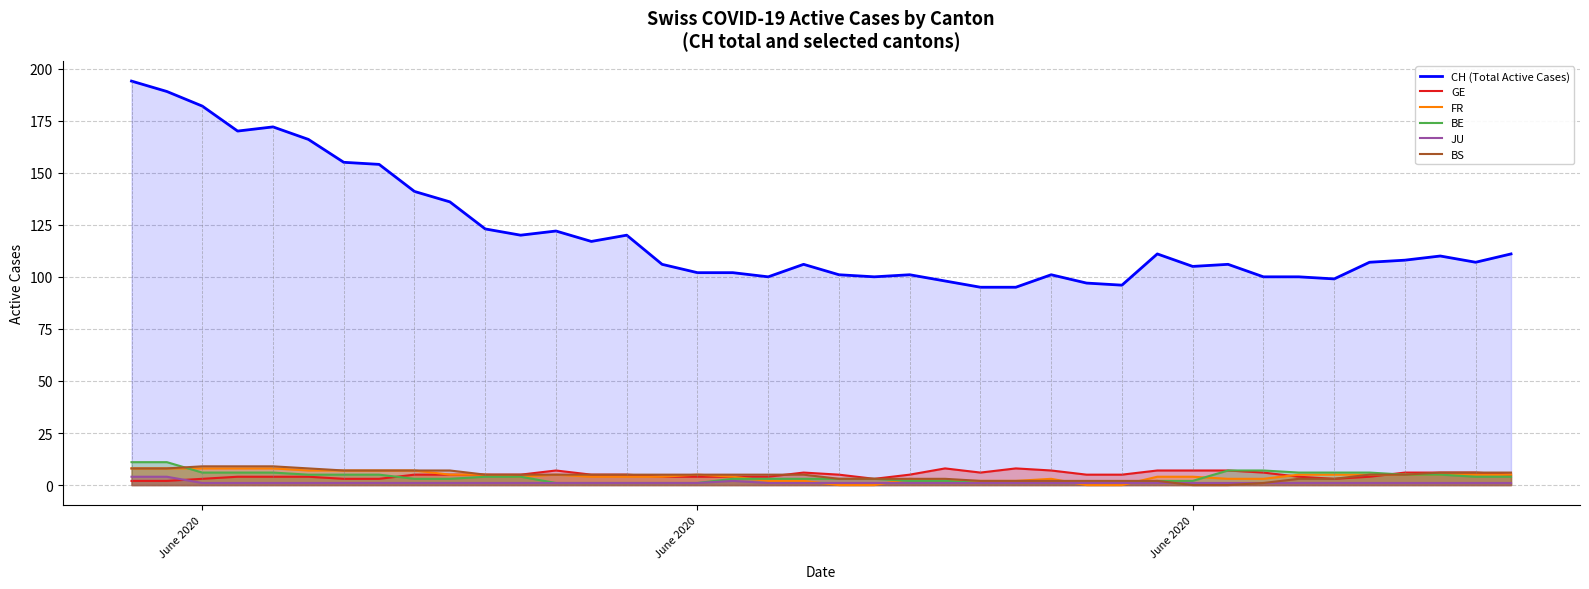

How many lines are shown in the chart?

6